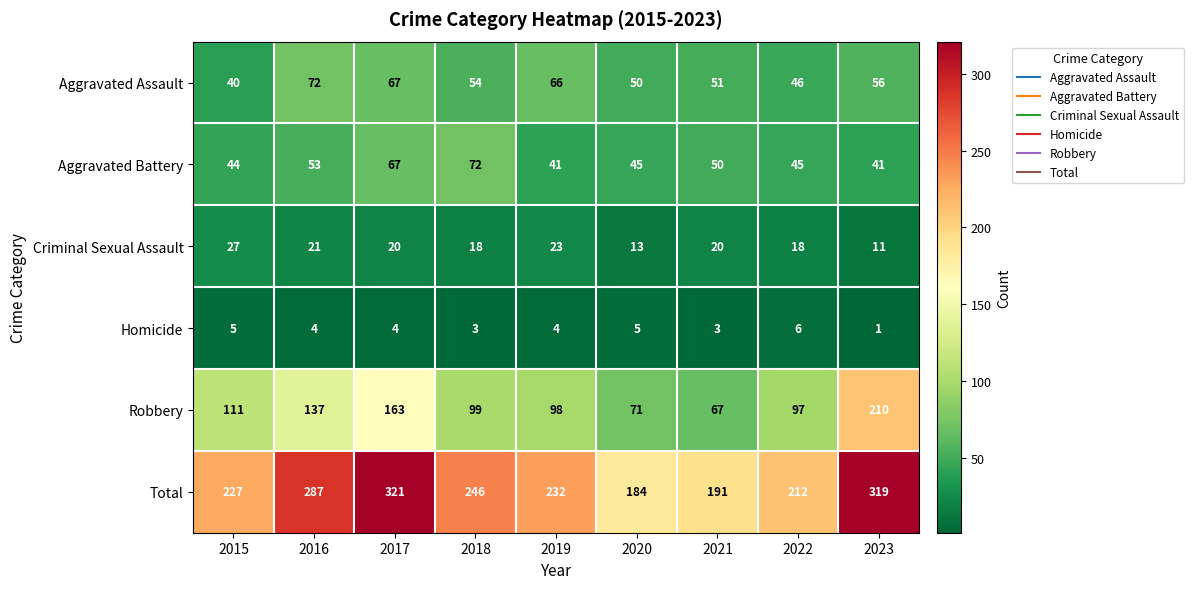

Is it true that Criminal Sexual Assault equals 18 at 2018?

True